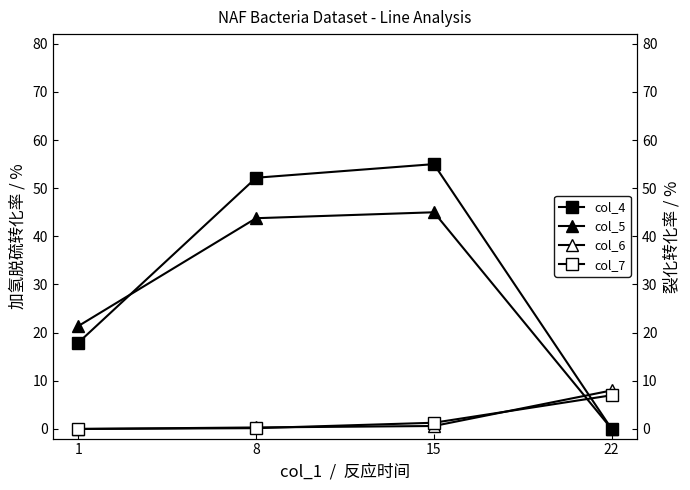

Count the number of data series in this chart.

4